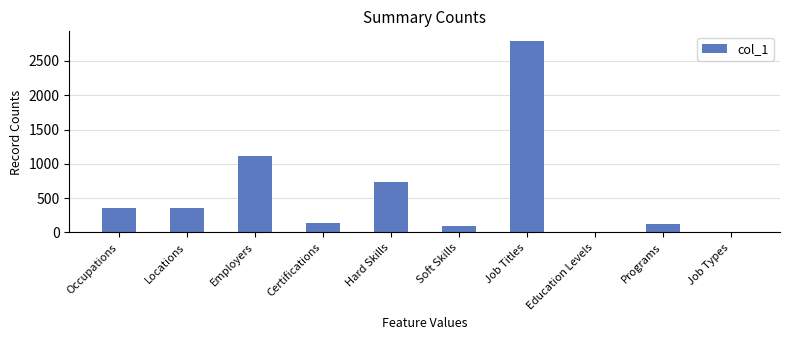

The chart shows a value of 356 at Occupations. True or false?

True